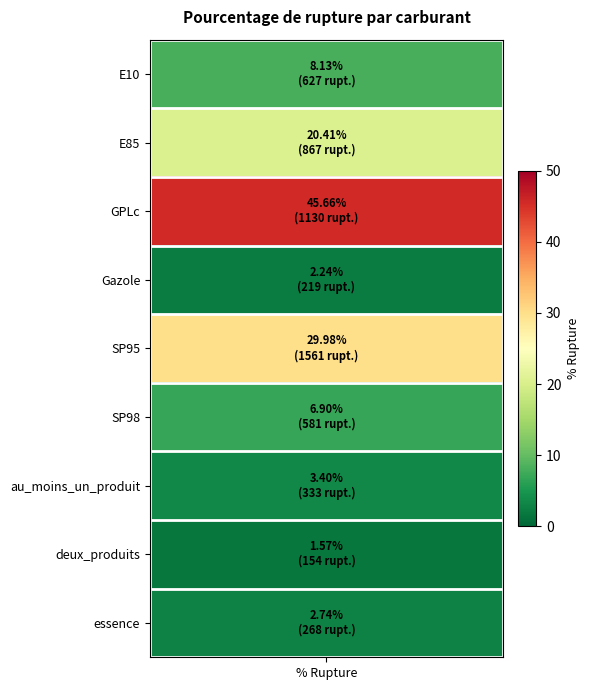

The chart shows a value of 3.4 at au_moins_un_produit. True or false?

True